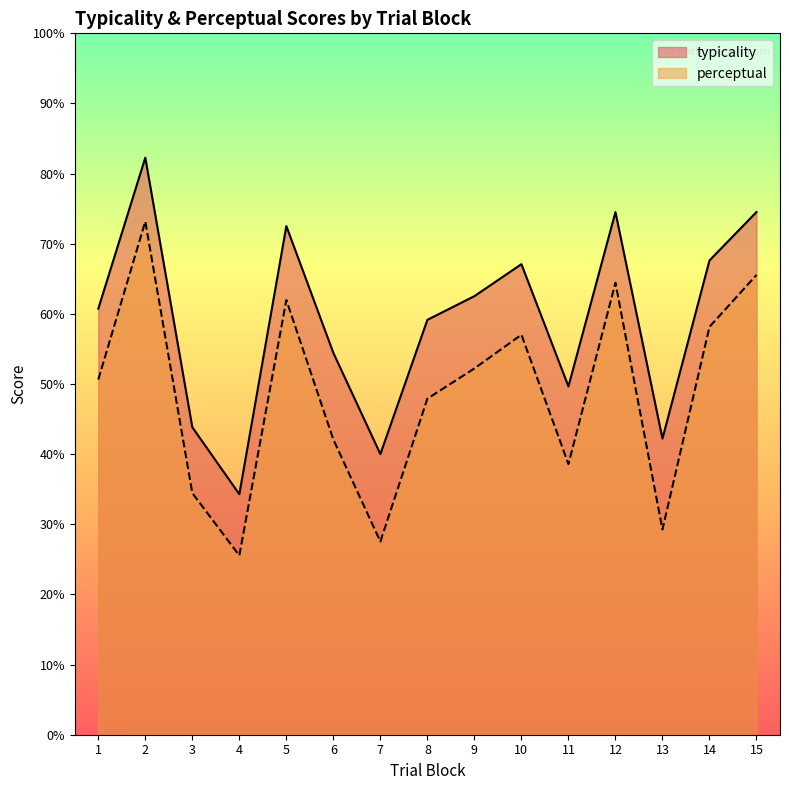

The value of typicality at 3 is 29.6. True or false?

False